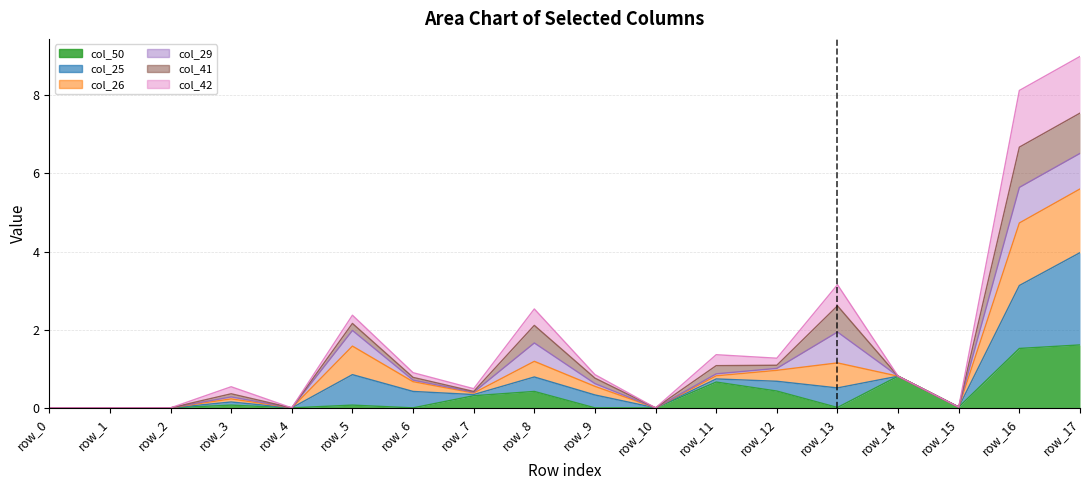

Where is the first local minimum for col_42?

row_4